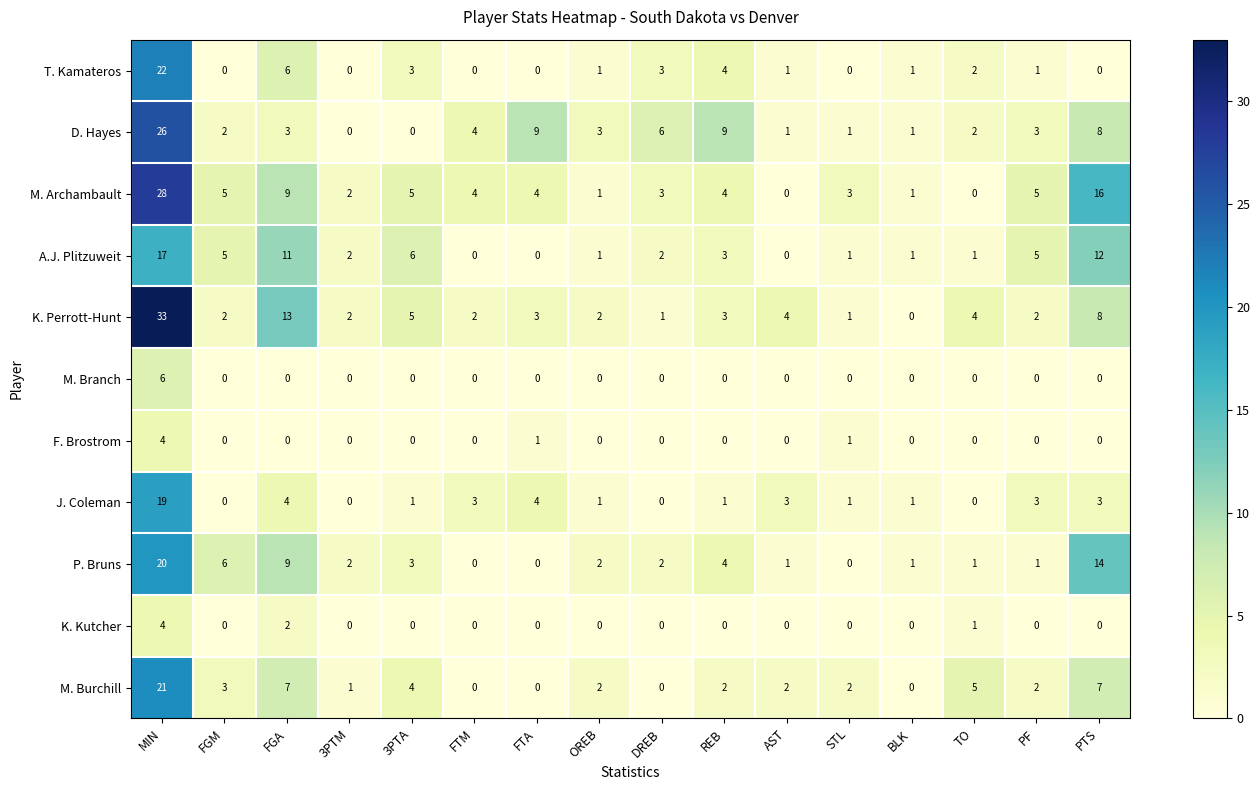

Is the value of M. Burchill at FGA greater than the value of K. Kutcher at FGM?

Yes